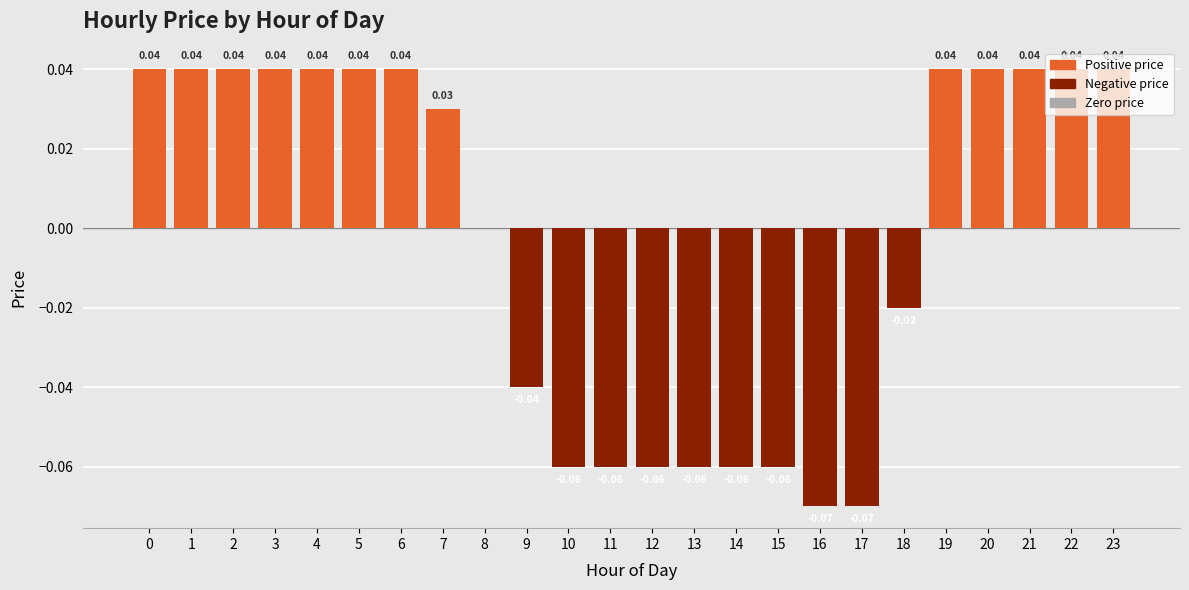

At which label is the value closest to 0?

8